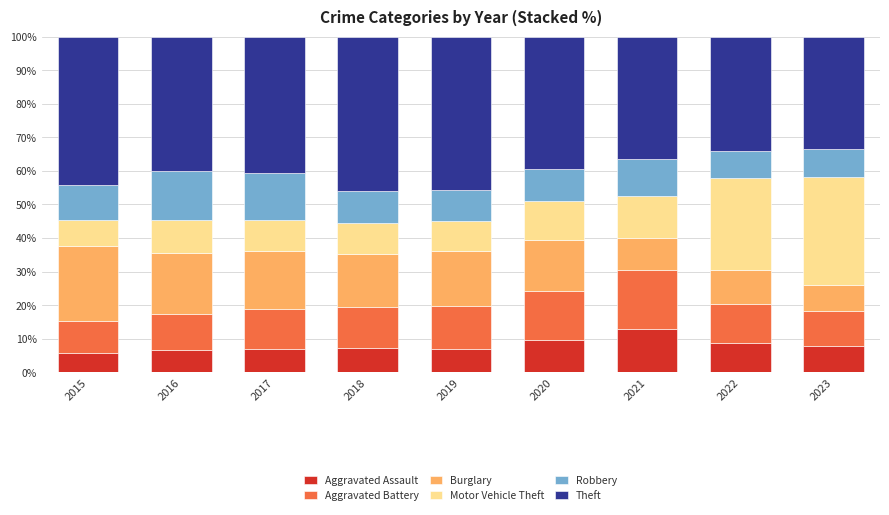

How many series are shown in this chart?

6